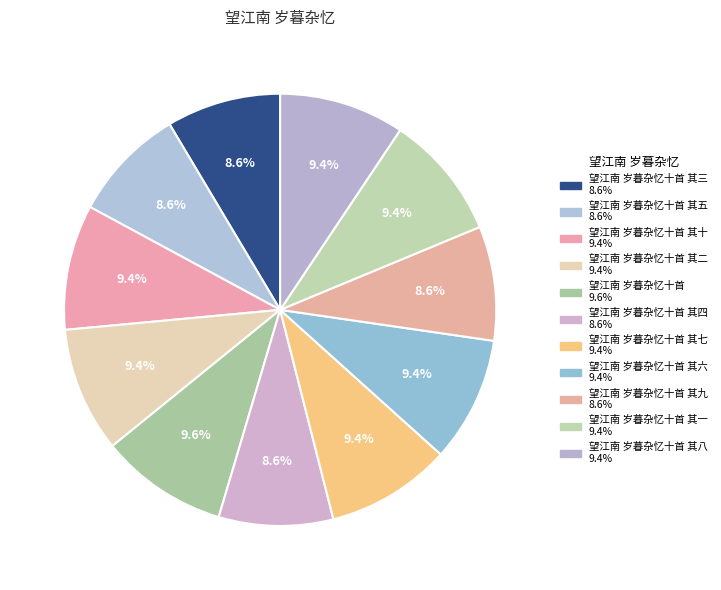

Rank the categories by value from highest to lowest.

望江南 岁暮杂忆十首, 望江南 岁暮杂忆十首 其十, 望江南 岁暮杂忆十首 其八, 望江南 岁暮杂忆十首 其七, 望江南 岁暮杂忆十首 其六, 望江南 岁暮杂忆十首 其二, 望江南 岁暮杂忆十首 其一, 望江南 岁暮杂忆十首 其五, 望江南 岁暮杂忆十首 其九, 望江南 岁暮杂忆十首 其四, 望江南 岁暮杂忆十首 其三